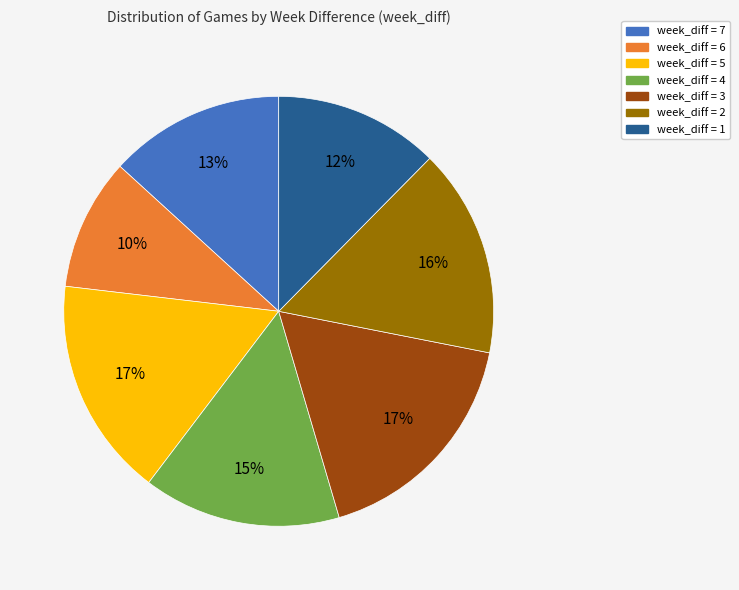

What is the ratio of the value at week_diff = 3 to the value at week_diff = 6?

1.7